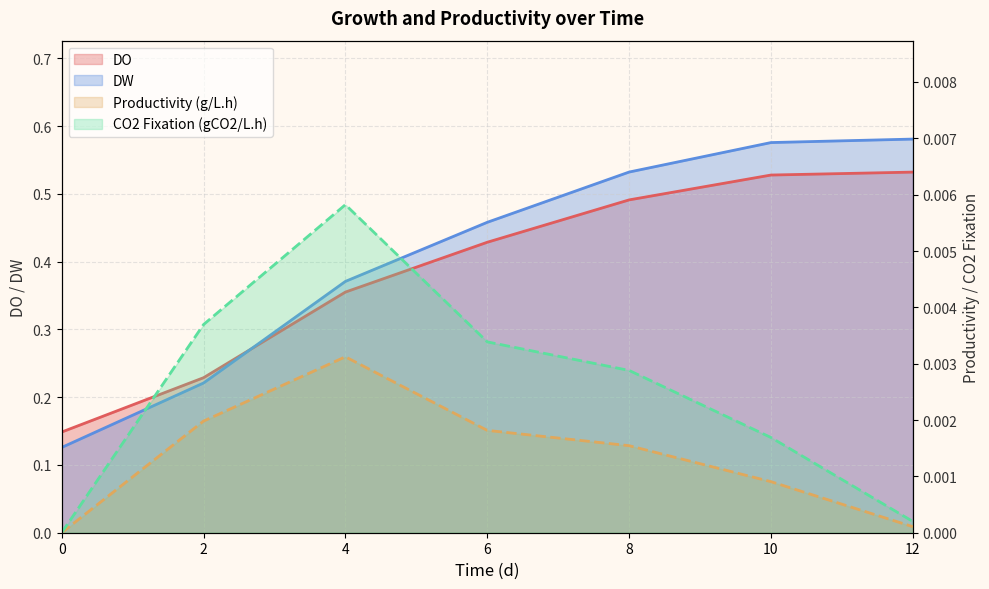

How many positive values does the Productivity (g/L.h) series have?

6